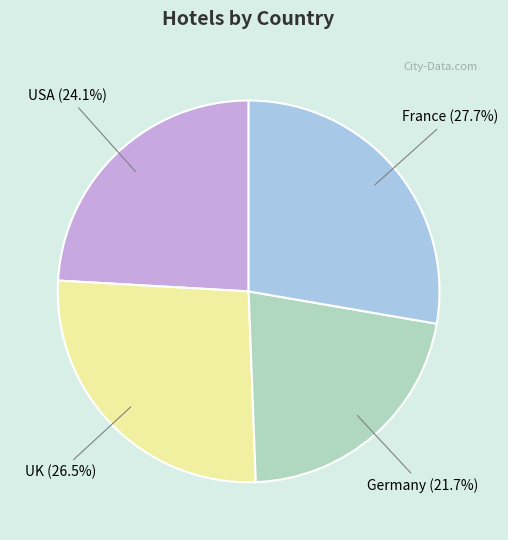

The France slice represents 15% of the pie. True or false?

False